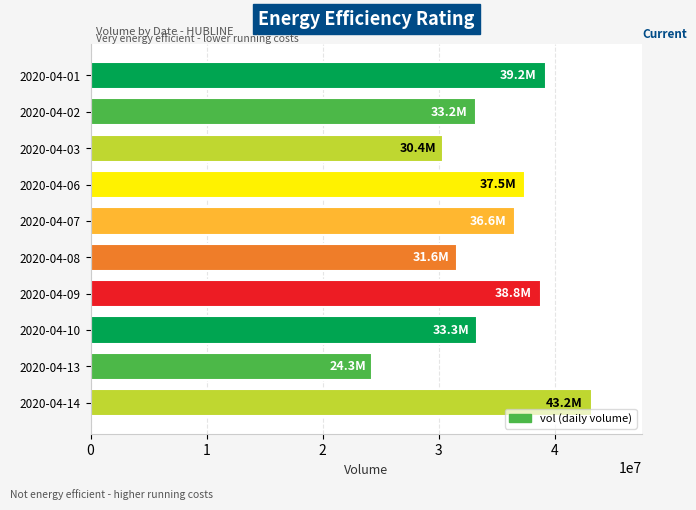

Does the chart contain stacked bars?

No